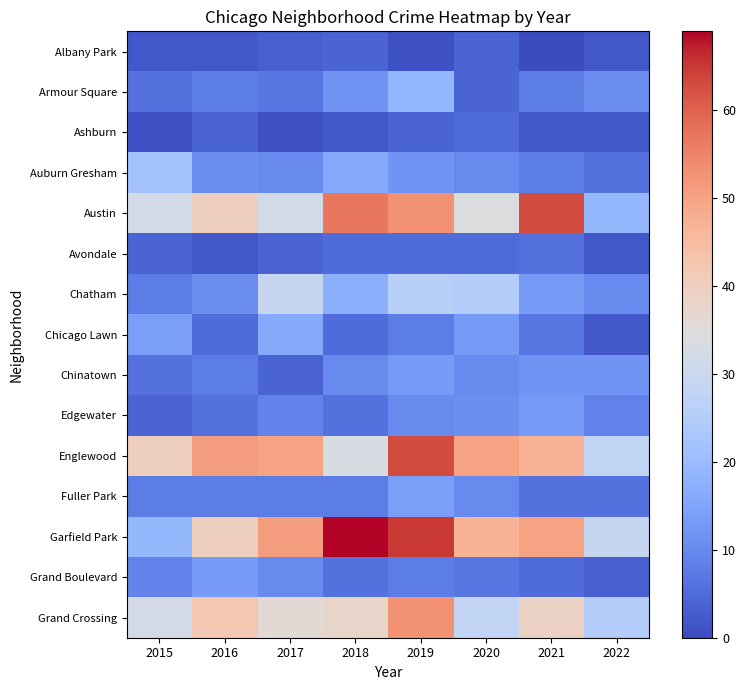

Reading right to left, what are all the values shown in this chart?

Albany Park: 2022=2	2021=0	2020=4	2019=1	2018=4	2017=3	2016=2	2015=2
Armour Square: 2022=11	2021=8	2020=4	2019=19	2018=12	2017=7	2016=8	2015=6
Ashburn: 2022=2	2021=2	2020=5	2019=4	2018=2	2017=1	2016=4	2015=1
Auburn Gresham: 2022=6	2021=8	2020=10	2019=12	2018=16	2017=10	2016=11	2015=22
Austin: 2022=19	2021=63	2020=34	2019=53	2018=57	2017=32	2016=40	2015=32
Avondale: 2022=2	2021=6	2020=5	2019=5	2018=5	2017=4	2016=2	2015=4
Chatham: 2022=10	2021=13	2020=25	2019=26	2018=17	2017=29	2016=11	2015=8
Chicago Lawn: 2022=2	2021=7	2020=13	2019=8	2018=5	2017=16	2016=5	2015=14
Chinatown: 2022=12	2021=12	2020=10	2019=13	2018=10	2017=4	2016=8	2015=6
Edgewater: 2022=9	2021=13	2020=11	2019=10	2018=6	2017=9	2016=6	2015=4
Englewood: 2022=28	2021=47	2020=50	2019=63	2018=33	2017=50	2016=51	2015=40
Fuller Park: 2022=6	2021=6	2020=10	2019=14	2018=8	2017=8	2016=8	2015=8
Garfield Park: 2022=29	2021=50	2020=47	2019=65	2018=69	2017=51	2016=40	2015=19
Grand Boulevard: 2022=3	2021=5	2020=7	2019=8	2018=6	2017=10	2016=13	2015=9
Grand Crossing: 2022=25	2021=39	2020=28	2019=53	2018=38	2017=36	2016=42	2015=32